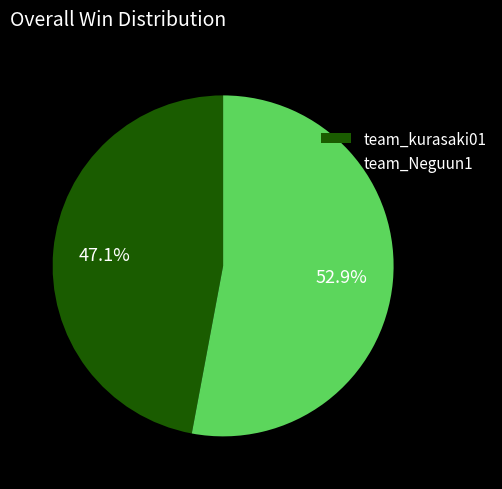

Which category accounts for the majority?

team_Neguun1